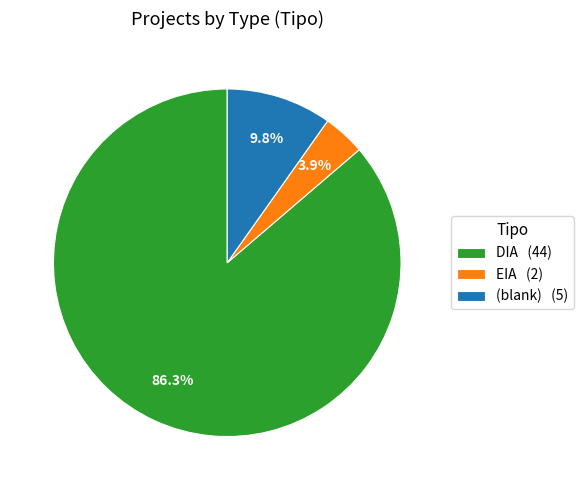

To the nearest percent, what is the difference between the largest and smallest slice percentages?

82%